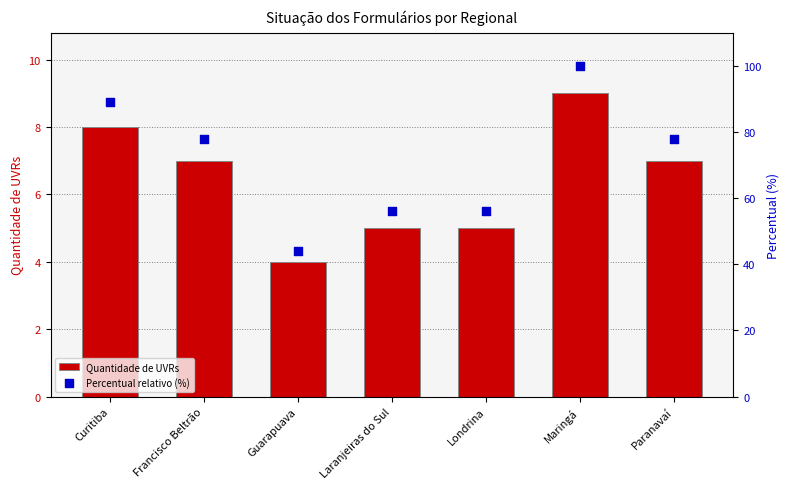

Which series reaches the maximum Y coordinate?

Percentual relativo (%)